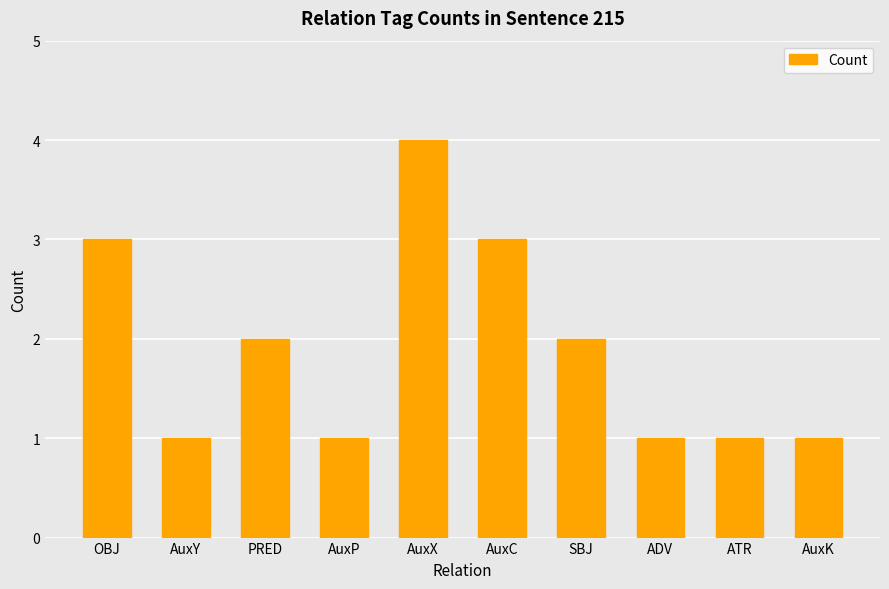

True or false: the data shows 3 at PRED.

False